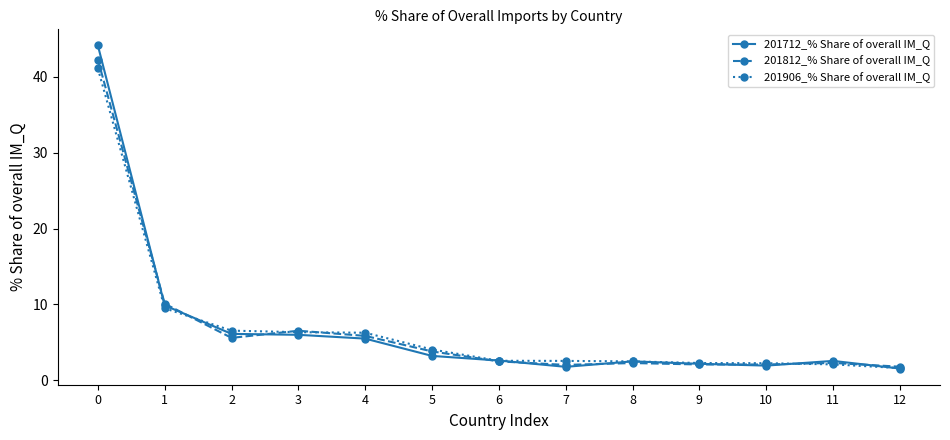

What is the value of the 201712_% Share of overall IM_Q point at the 13th from the left?

1.5